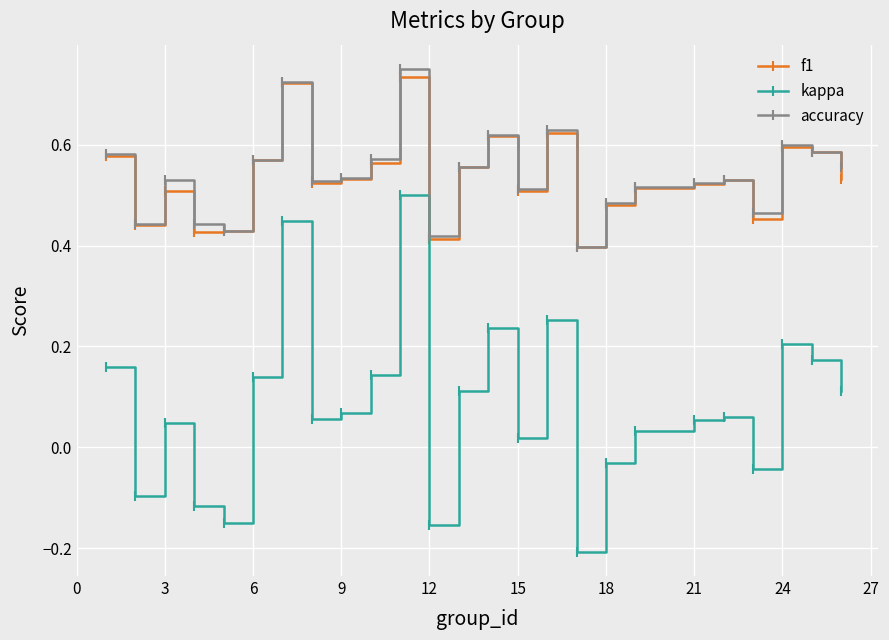

In kappa, how many points are higher than both neighbors (excluding endpoints)?

7